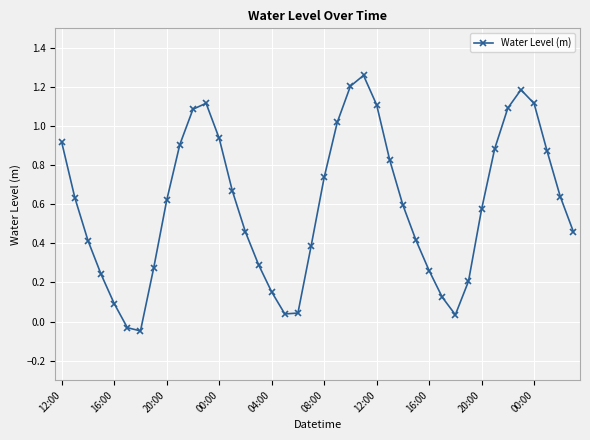

How many interior local peaks (higher than both neighbors) does the data have?

3